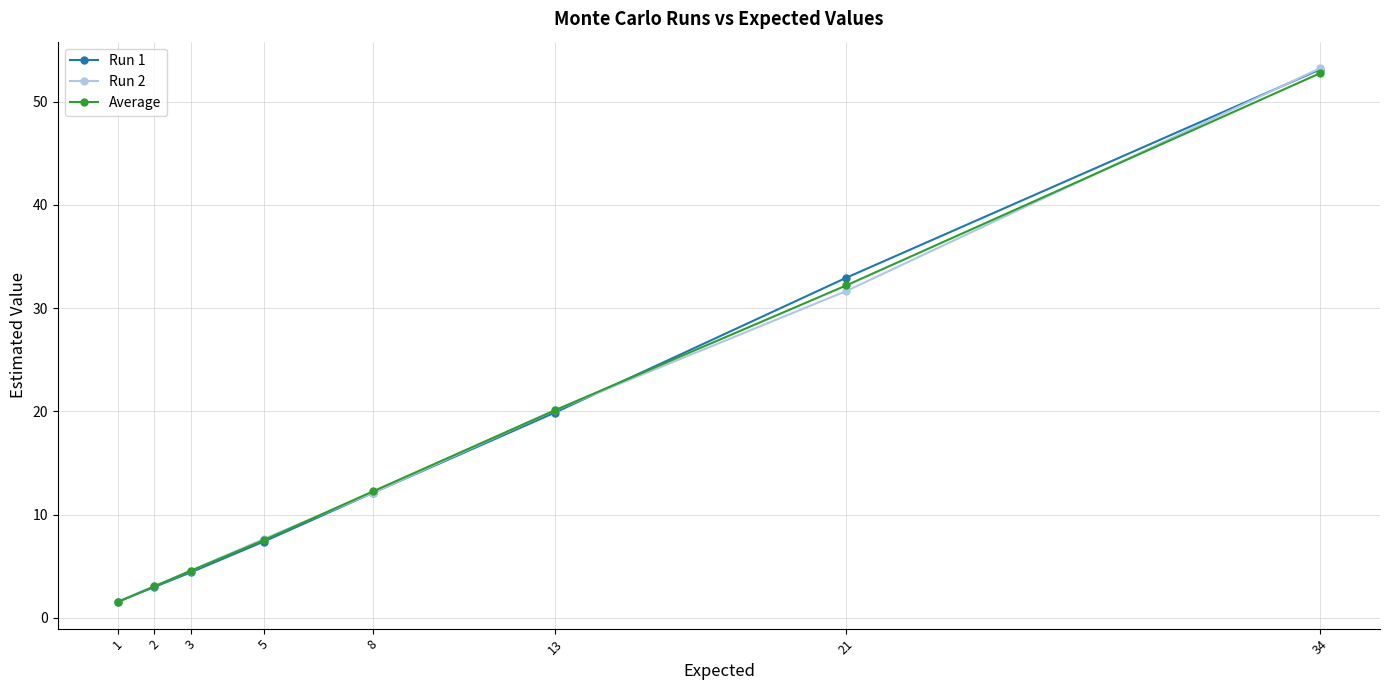

Between 2 and 5, which series saw the biggest shift?

Run 2